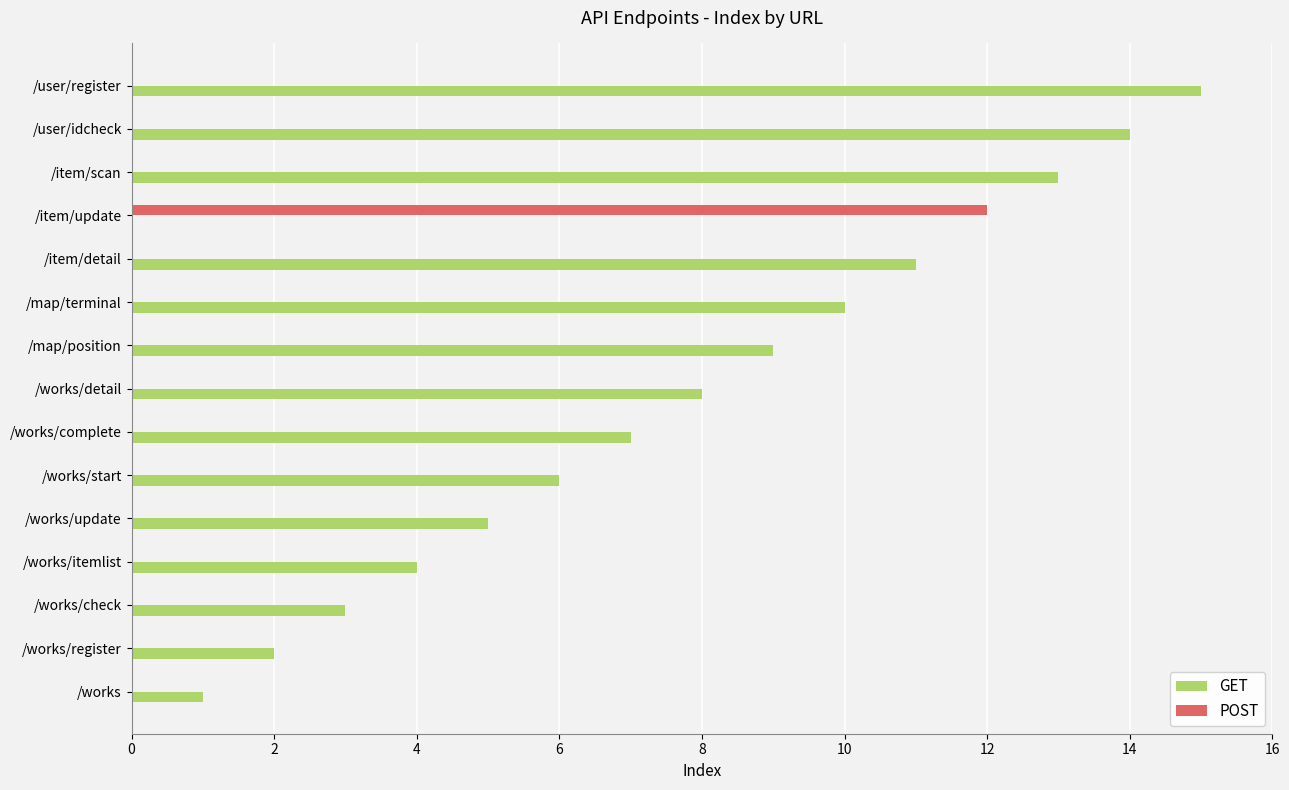

How many series are shown in this chart?

2